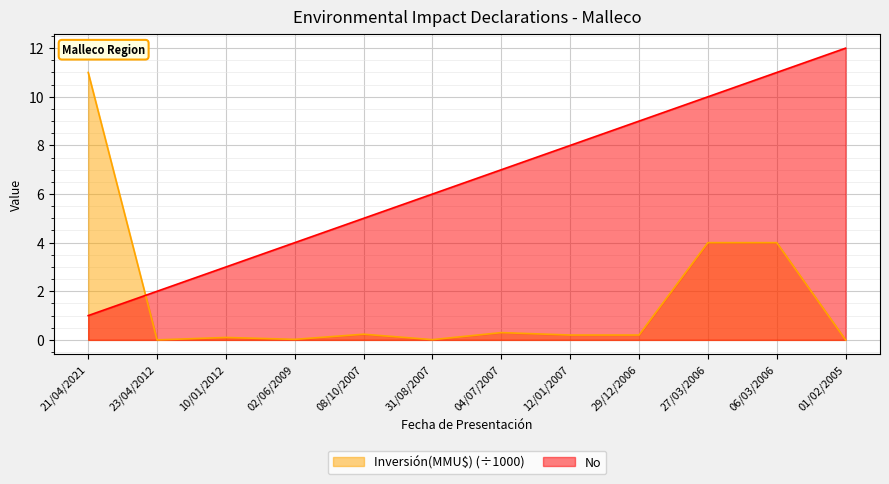

What position from the left is 27/03/2006?

10